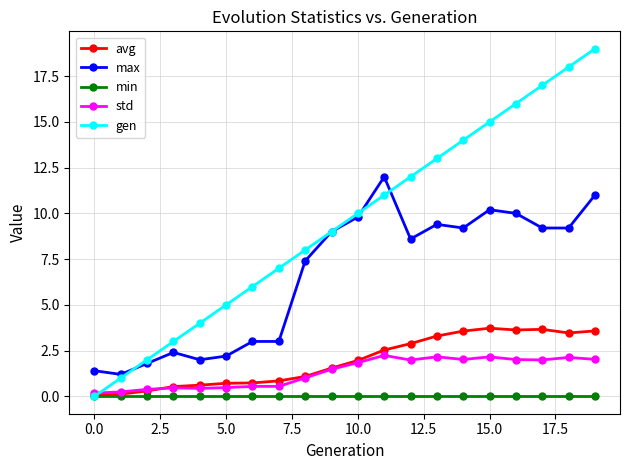

True or false: max and avg intersect in this chart.

False